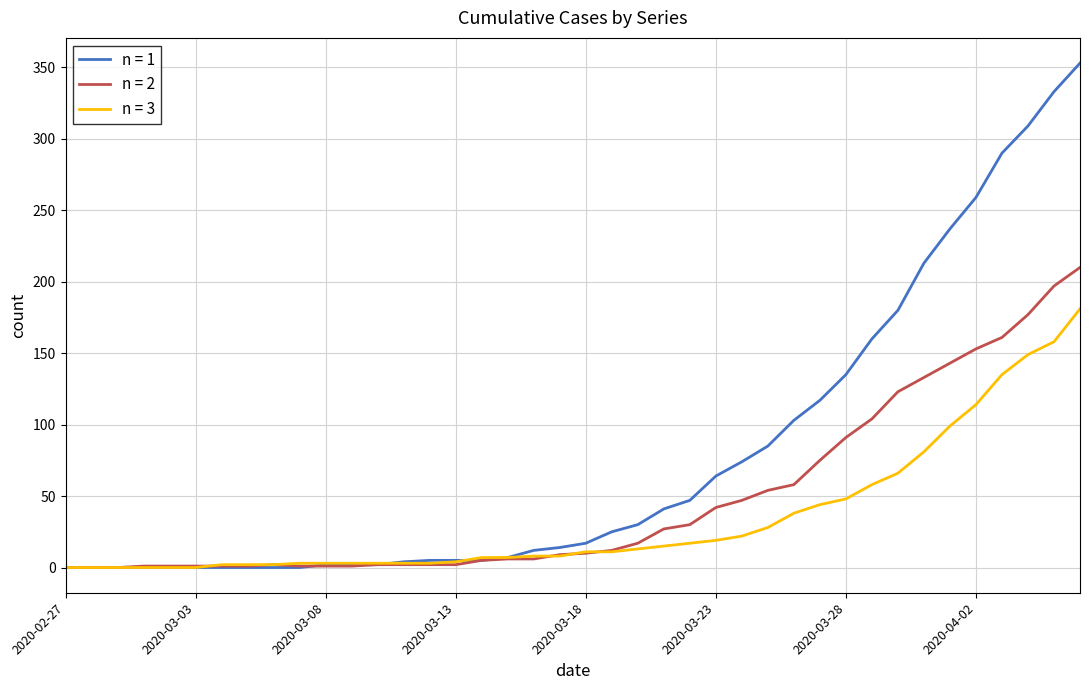

Which series has the largest total across all categories?

n = 1